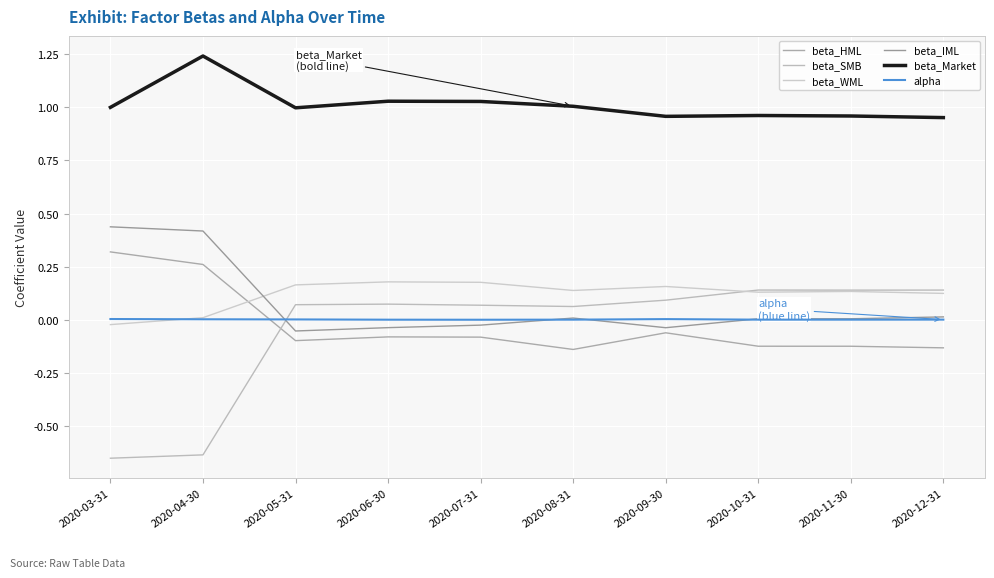

What is the spread (max minus min) of values at 2020-07-31?

1.1